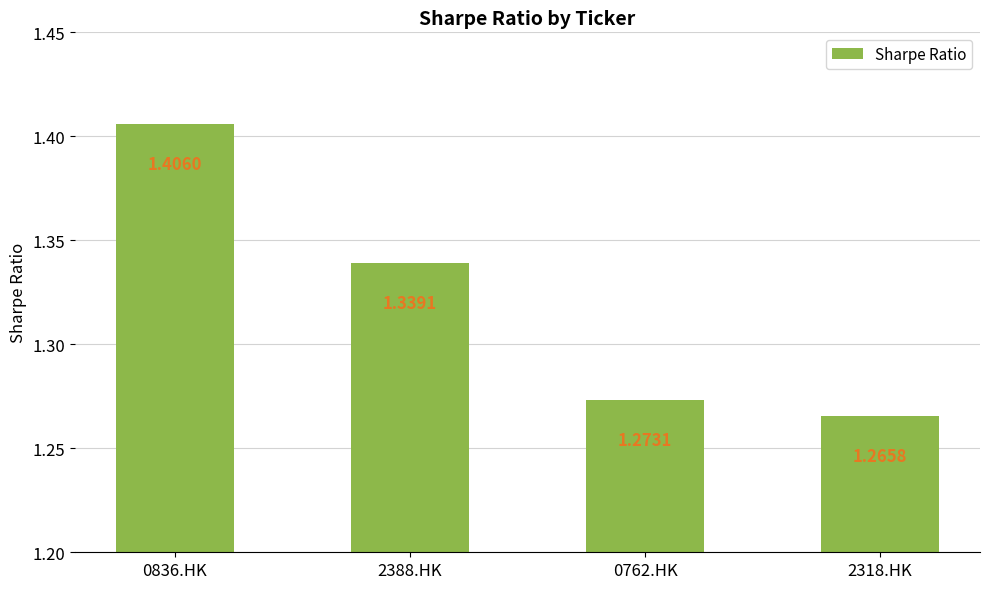

Approximately how many times larger is the value at 0836.HK compared to 2388.HK?

1.0